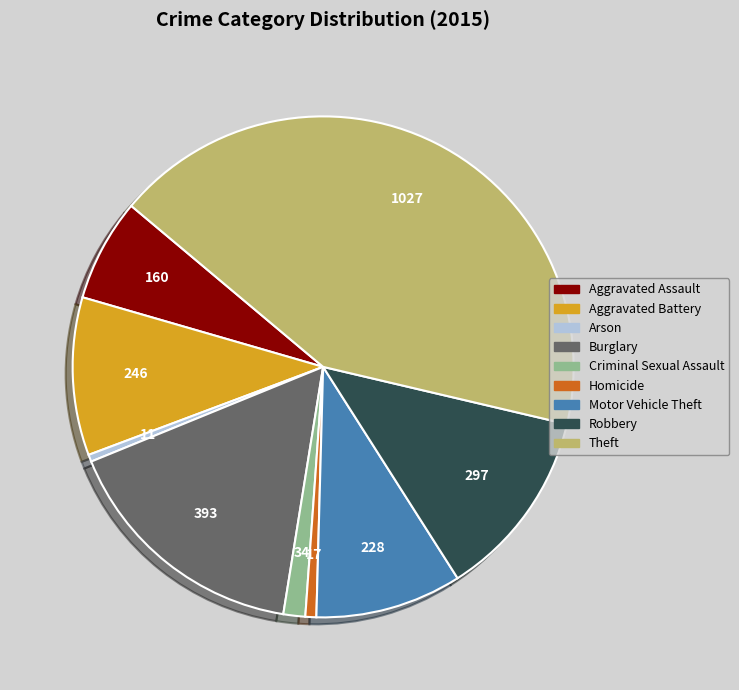

True or false: Aggravated Battery accounts for 10% of the total.

True